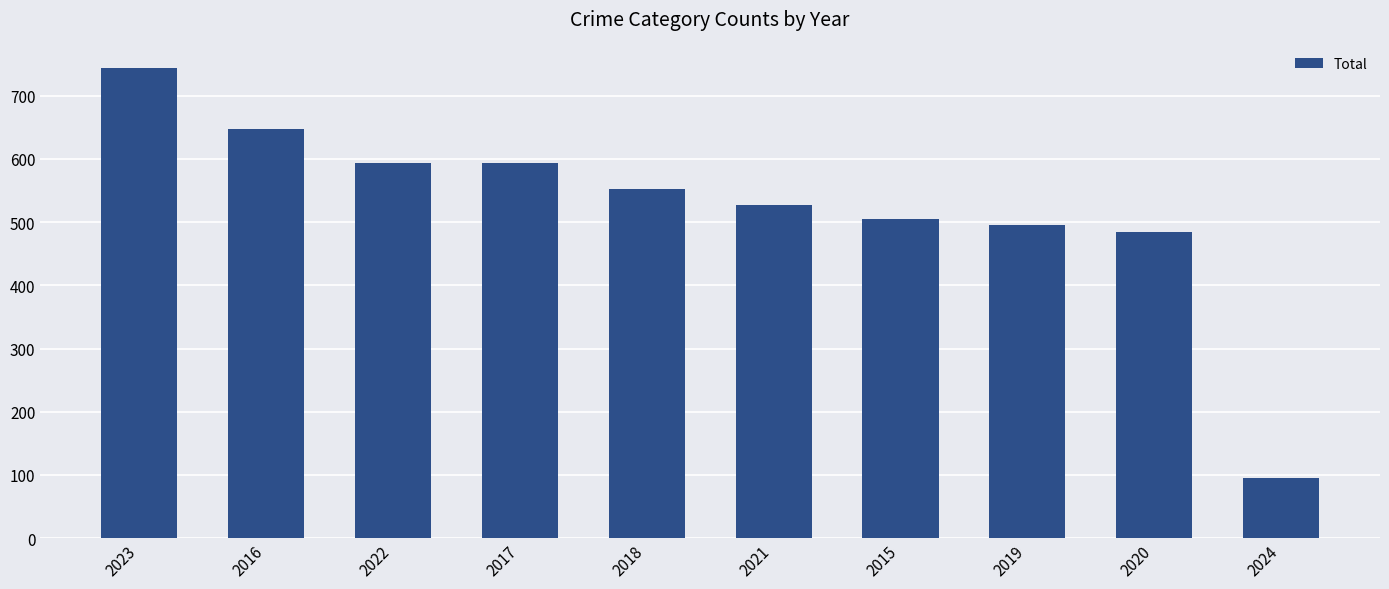

What is the difference between the maximum and minimum values?

649